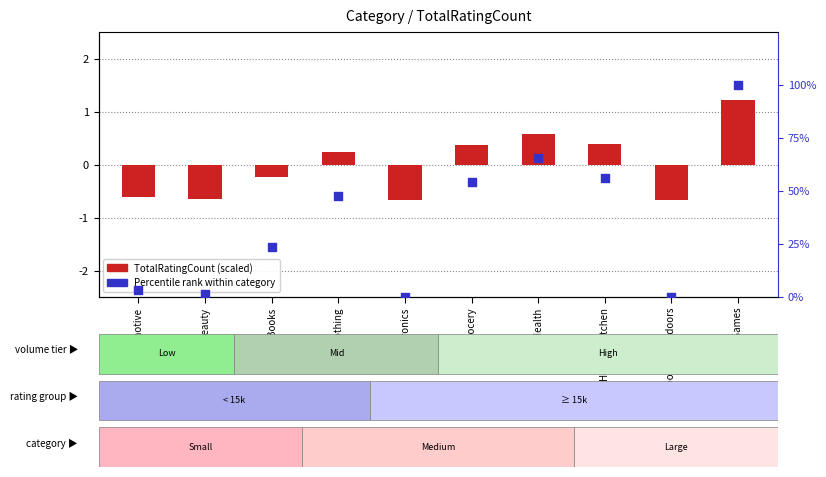

At which category is the sum across all series the highest?

Toys & Games